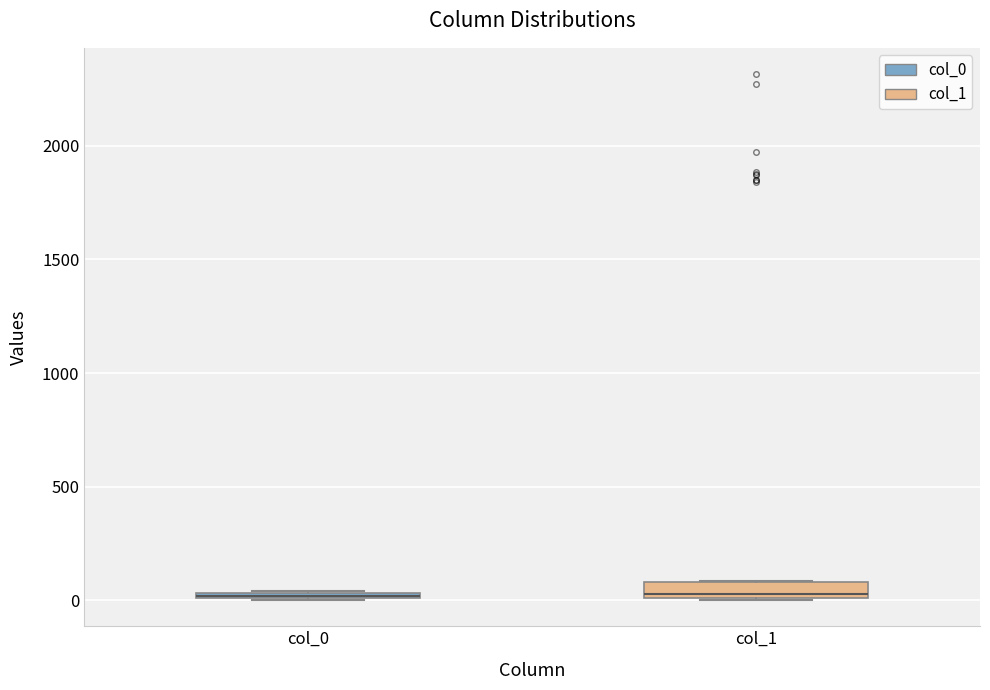

Comparing the boxes themselves (not the whiskers), which one is the tallest?

col_1